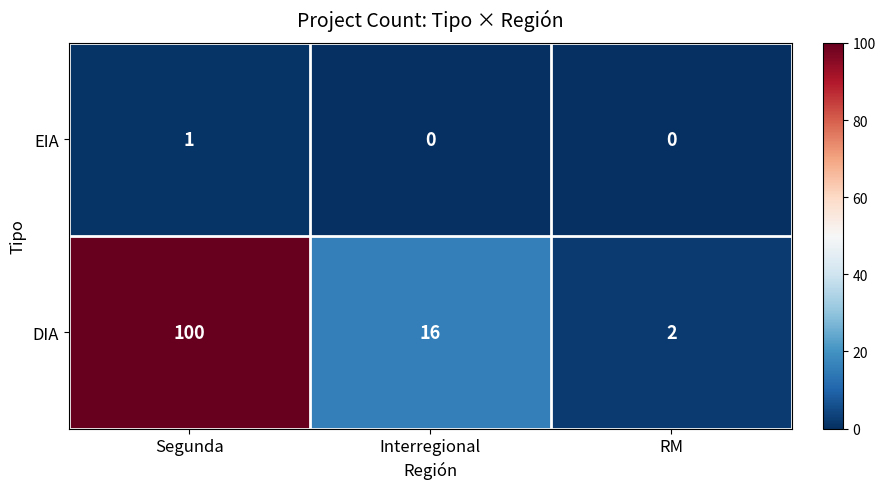

What is the sum of the DIA values at Interregional and Segunda?

116